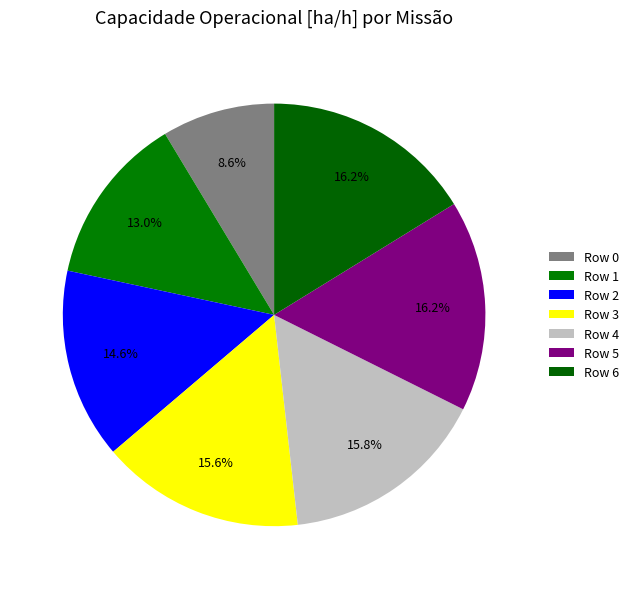

Is there a majority slice in this chart?

No